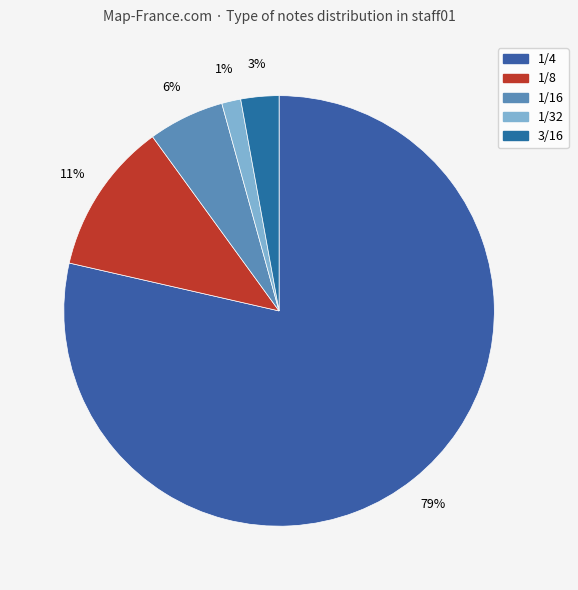

To the nearest percent, what is the combined percentage of 1/4 and 1/8?

90%